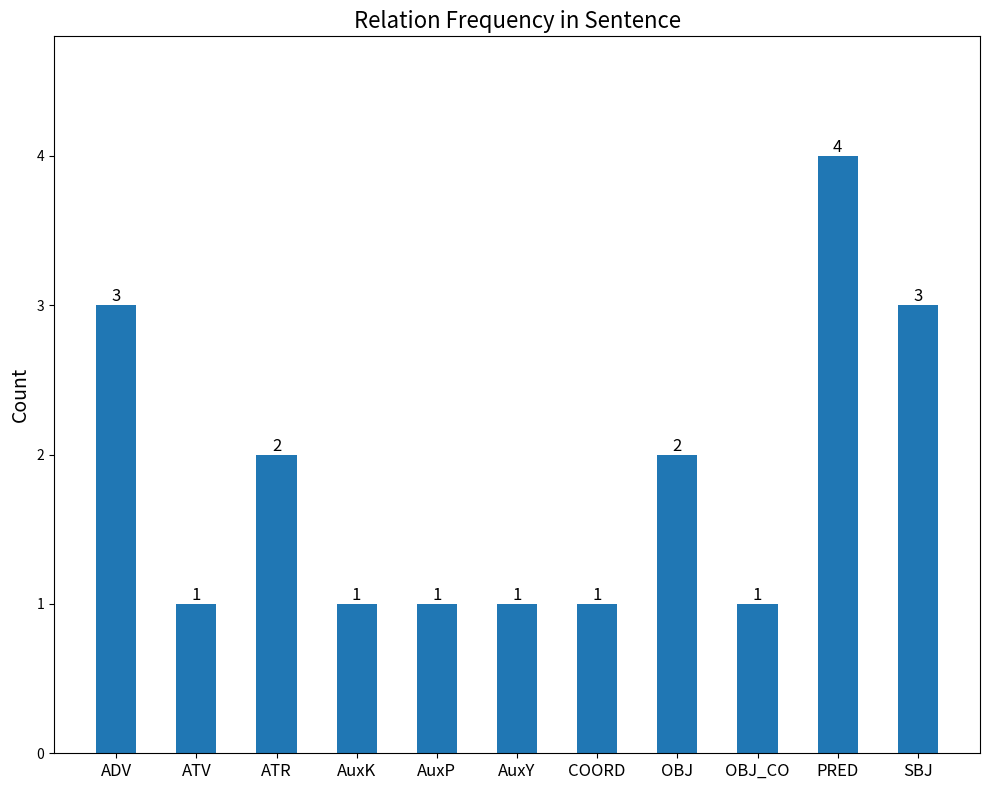

Which label corresponds to the largest value in the chart?

PRED